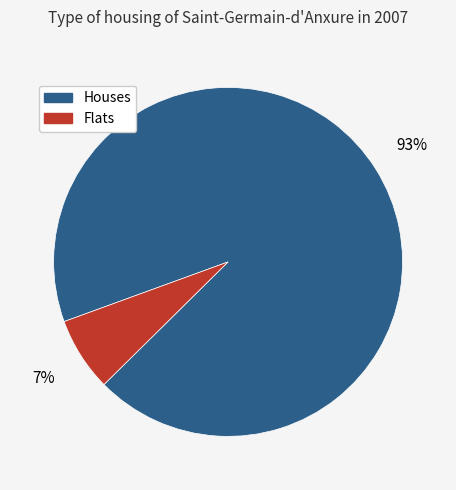

Which slice is the smallest?

Flats